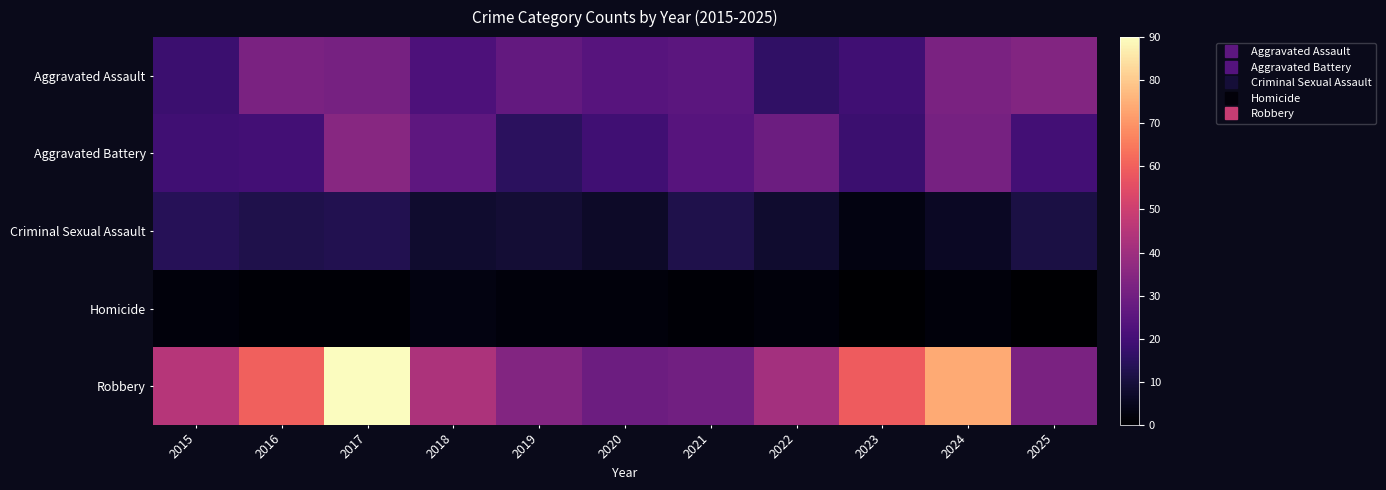

At how many categories does at least one series exceed 74?

1